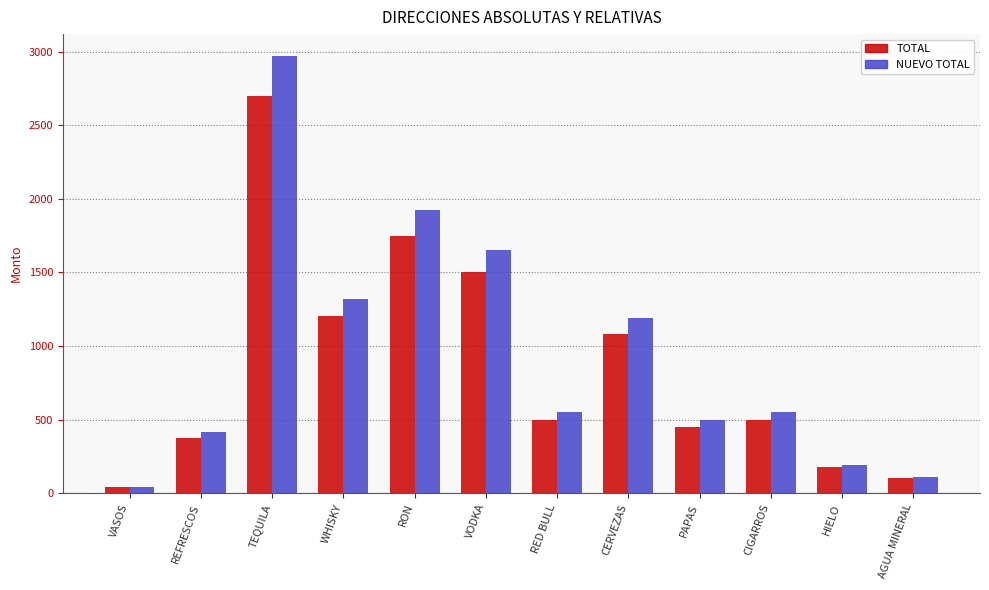

Where is TOTAL nearest to the value 1370?

VODKA